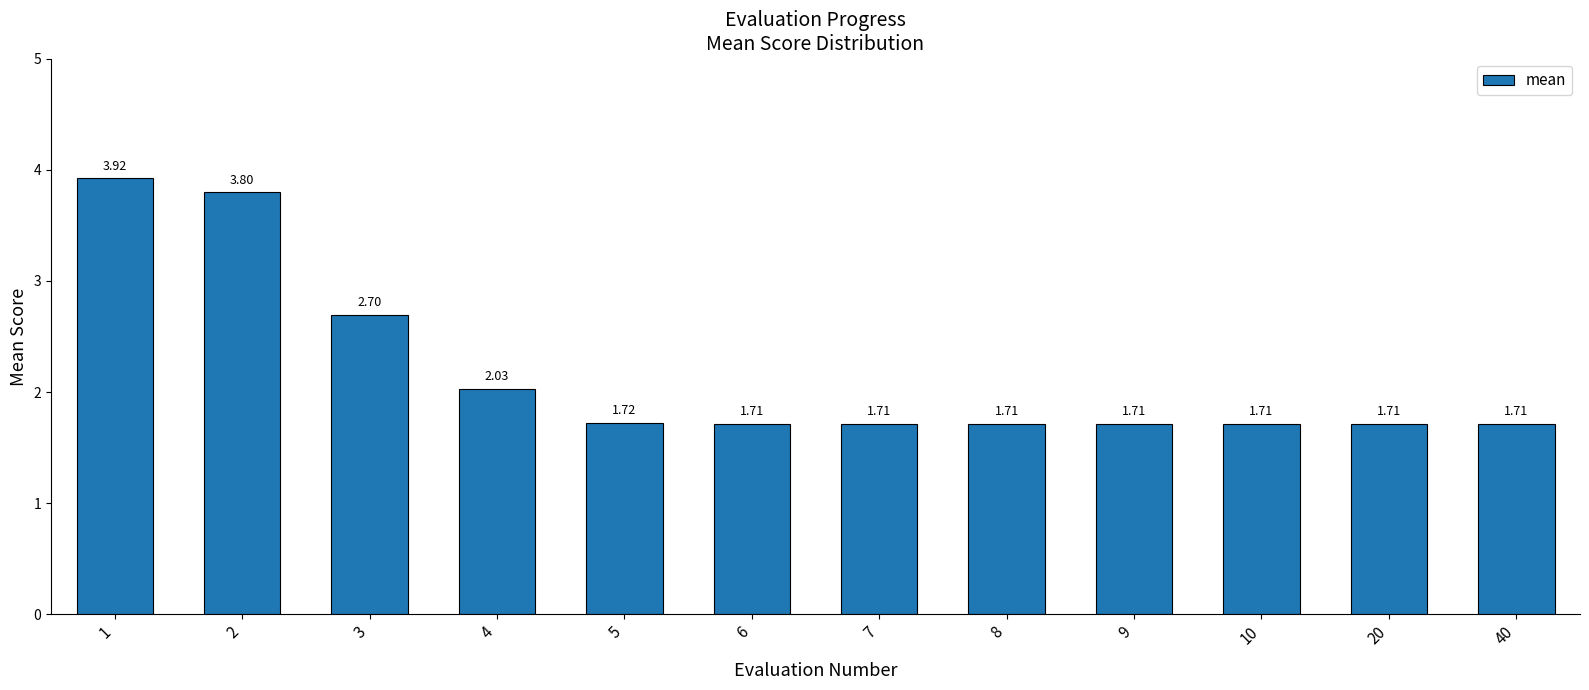

Approximately how many times larger is the value at 10 compared to 7?

1.0